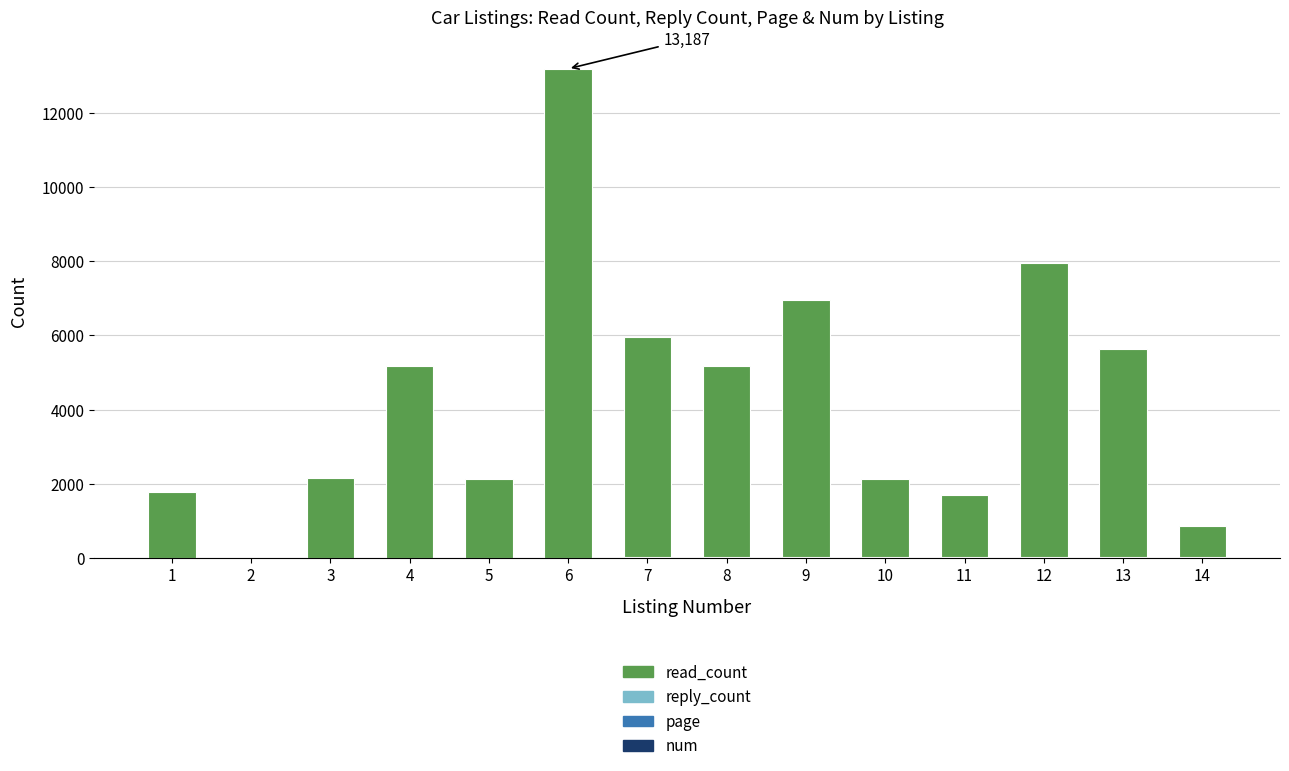

At which category is the sum across all series the highest?

6